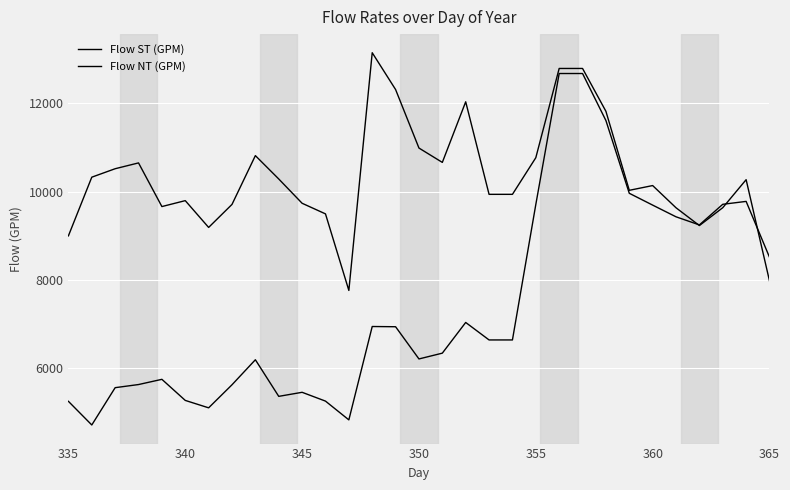

Does the chart display data point markers on the line(s)?

No